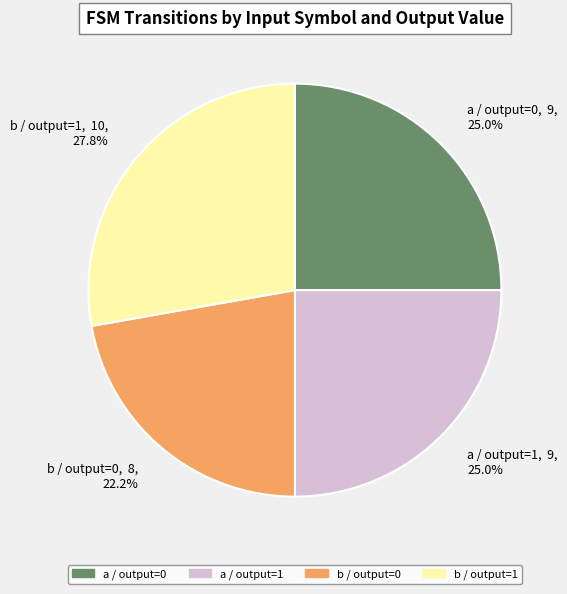

Approximately how many times larger is the value at b / output=1, 10, 27.8% compared to b / output=0, 8, 22.2%?

1.3